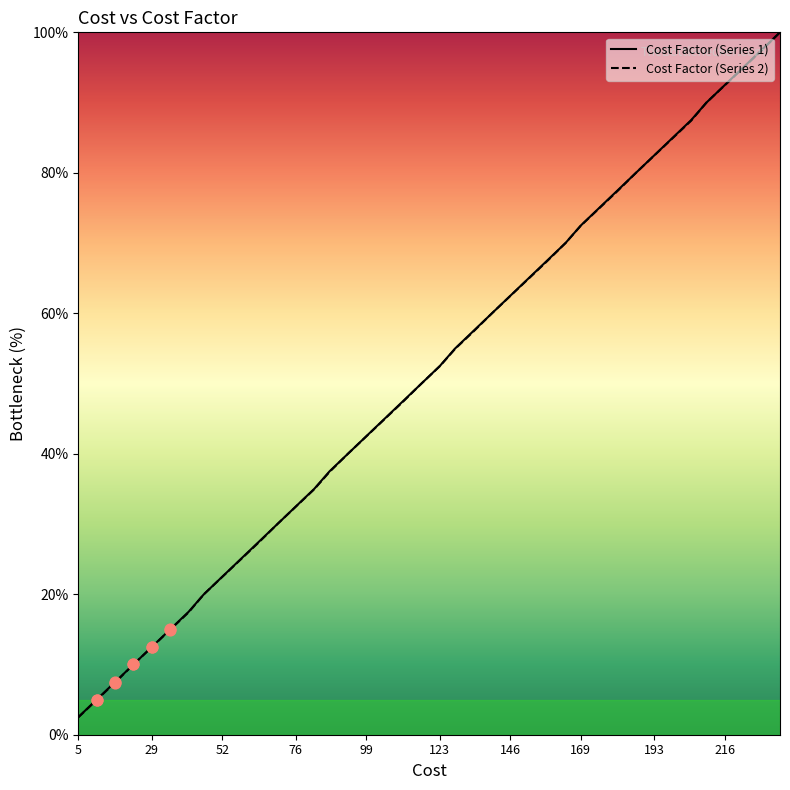

Which series has the widest spread of Y values?

Cost Factor (Series 2)